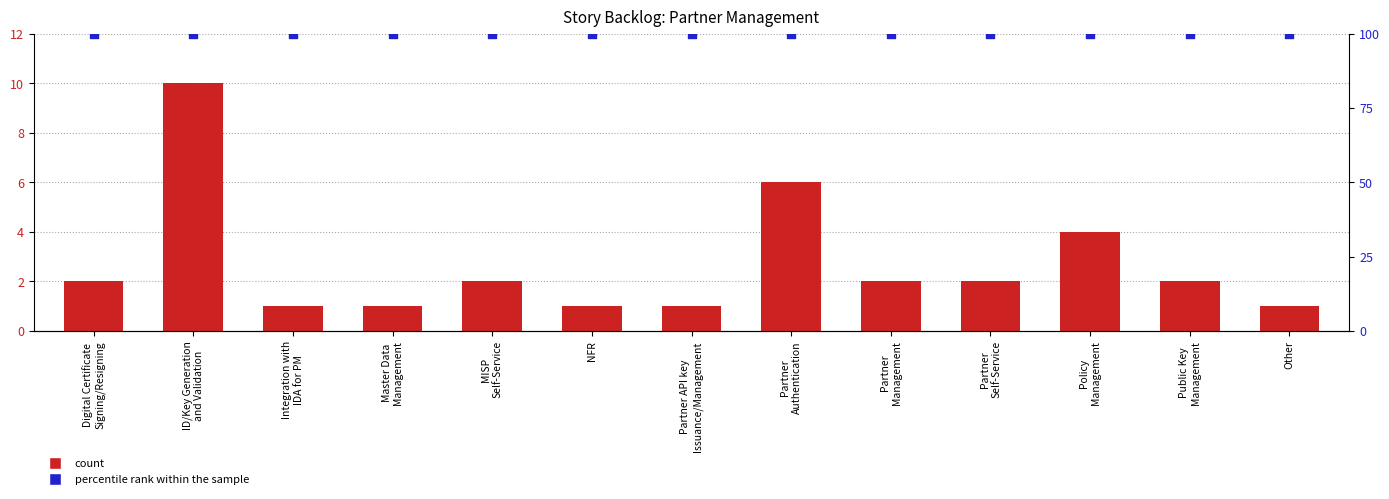

Is the value of count at Public Key
Management greater than the value of percentile rank within the sample at ID/Key Generation
and Validation?

No